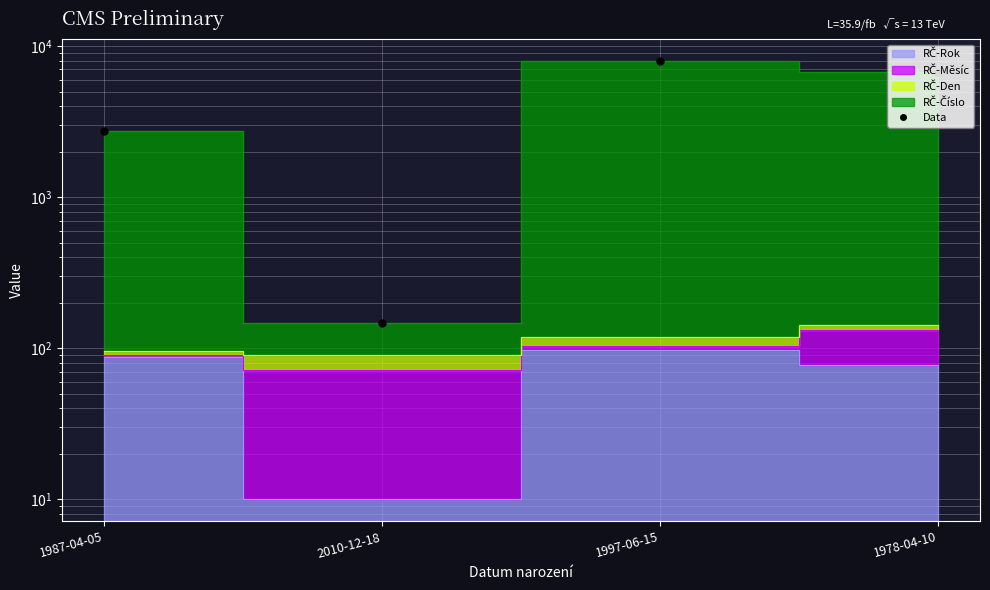

True or false: the data shows 7971 at 1997-06-15.

True